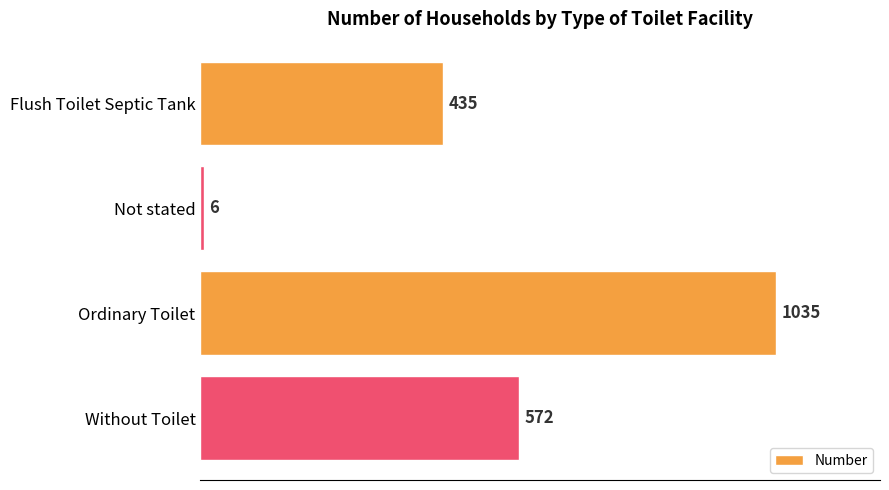

True or false: the data shows 584 at Flush Toilet Septic Tank.

False